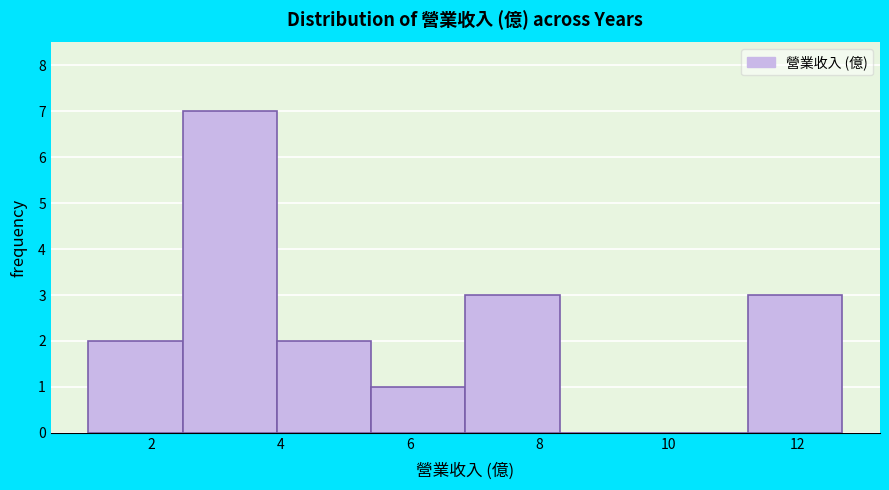

How tall is the bar that spans 6.86 to 8.32 on the x-axis? Neither the bar edges nor the heights are printed on the chart, so give them approximately, as read against the axes.

3